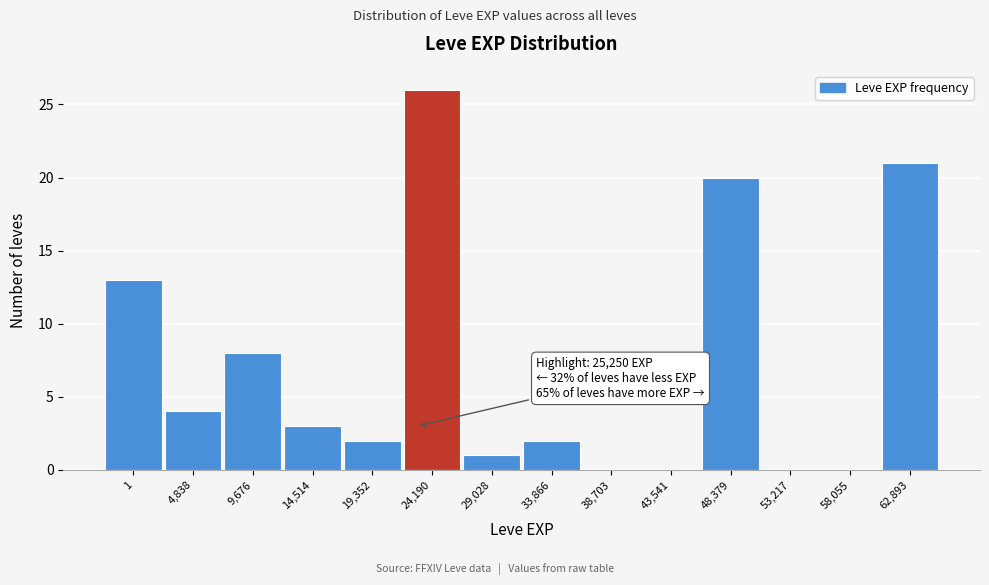

Reading left to right, transcribe all the data shown in this chart.

1=13	4,838=4	9,676=8	14,514=3	19,352=2	24,190=26	29,028=1	33,866=2	38,703=0	43,541=0	48,379=20	53,217=0	58,055=0	62,893=21